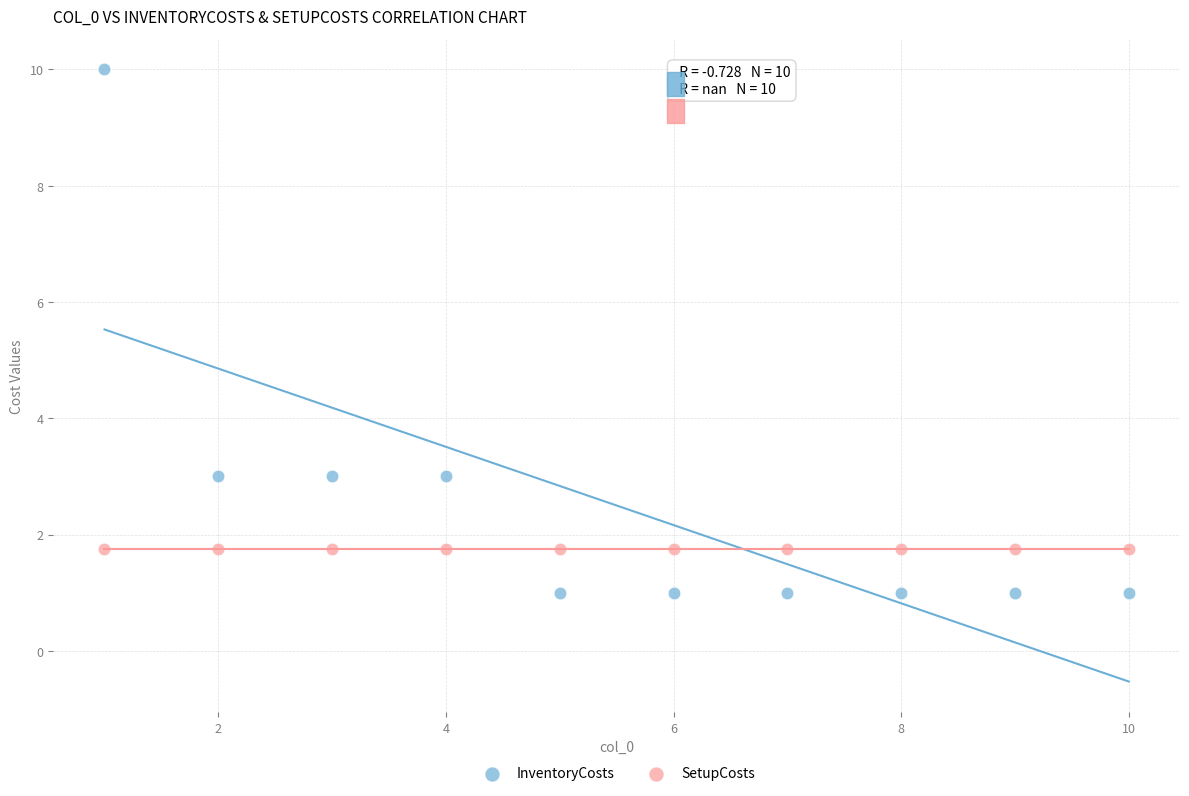

Which series contains the highest Y value?

InventoryCosts